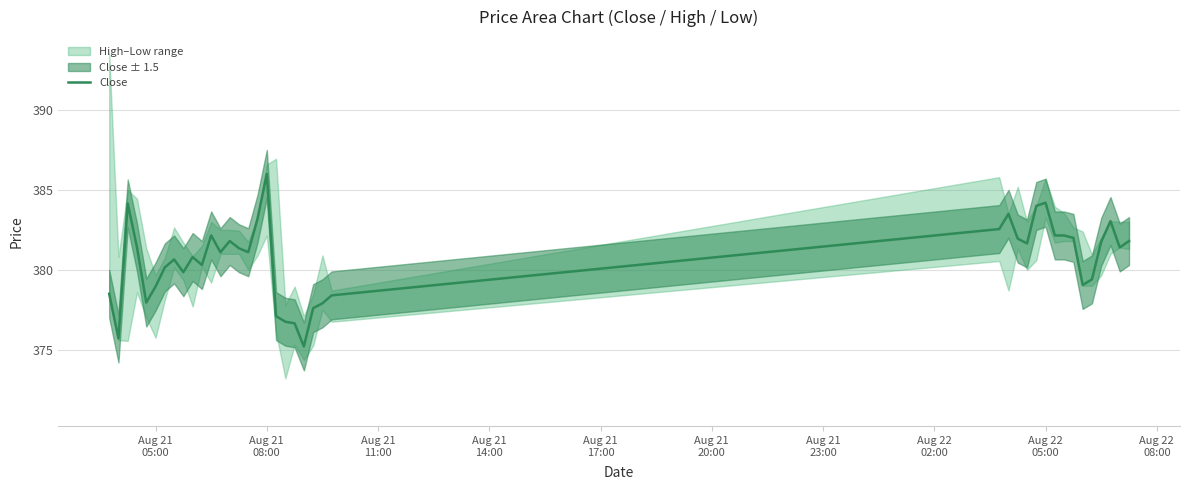

What is the maximum value for Close?

386.0